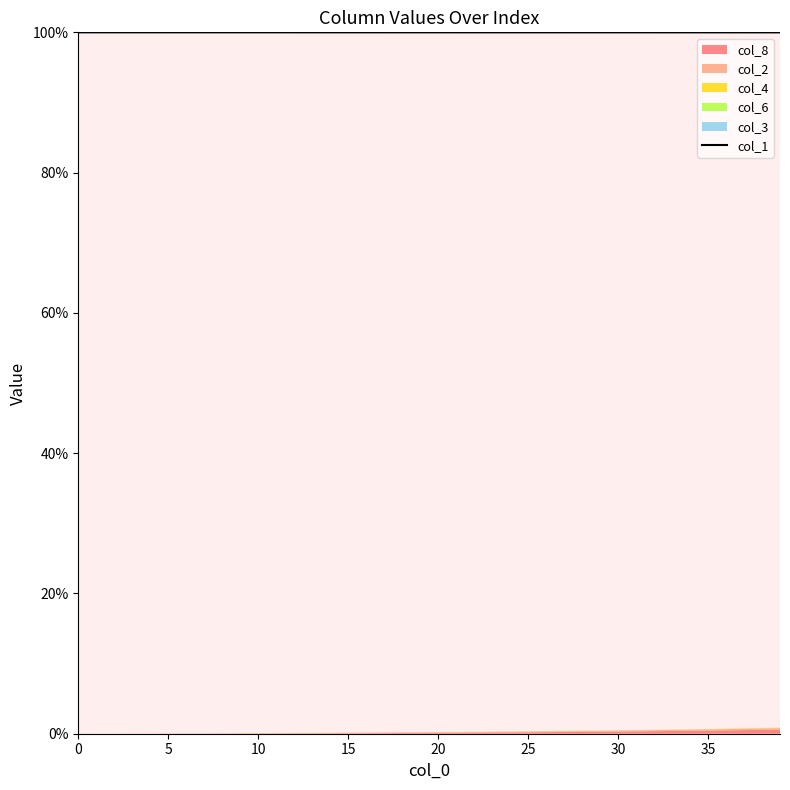

What is the value of the 25th point from the left?

100.0